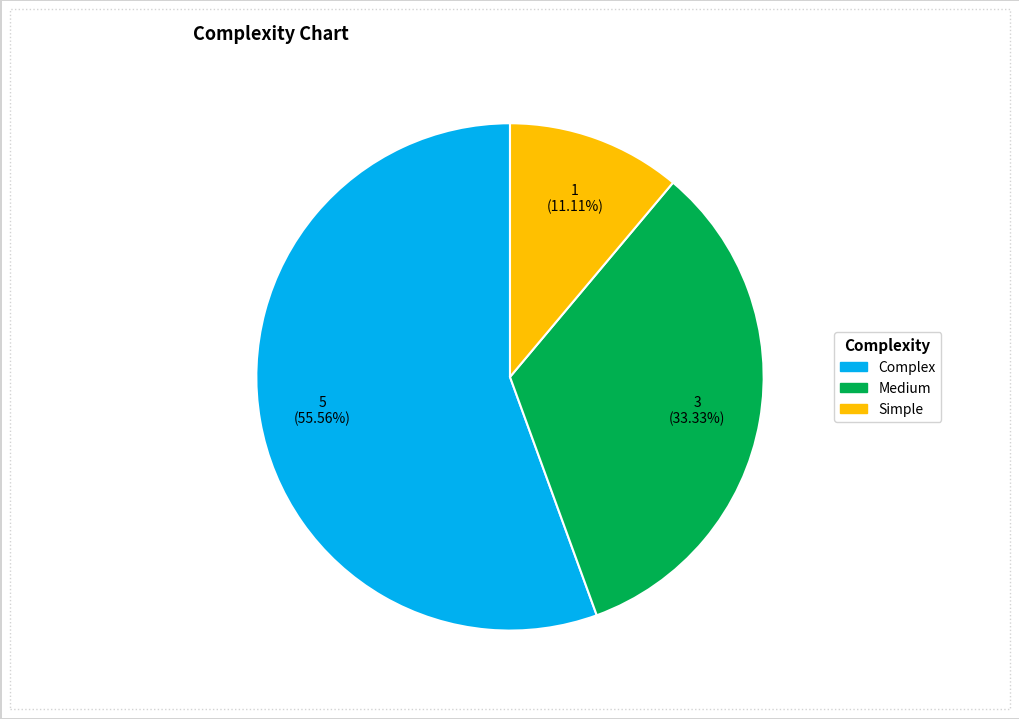

What is the smallest slice in the pie chart?

Simple